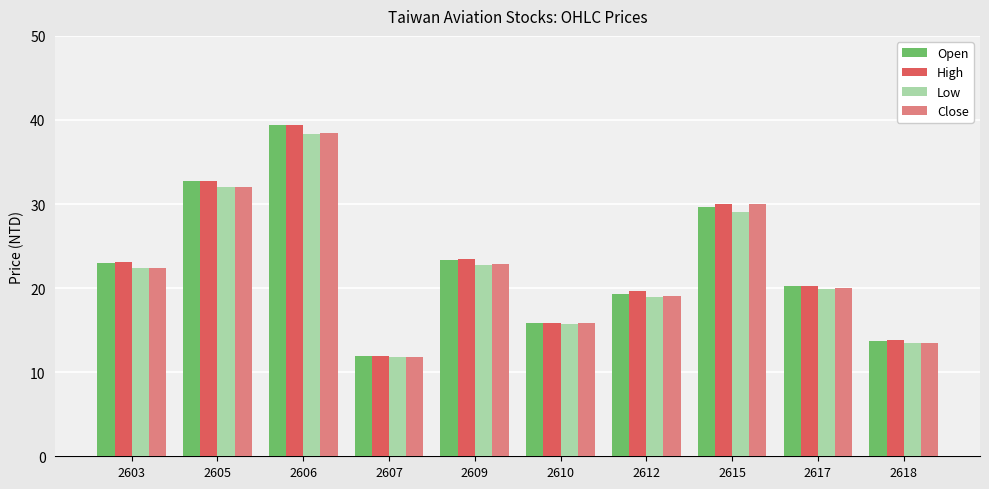

True or false: Close has a value of 19.7 at 2605.

False